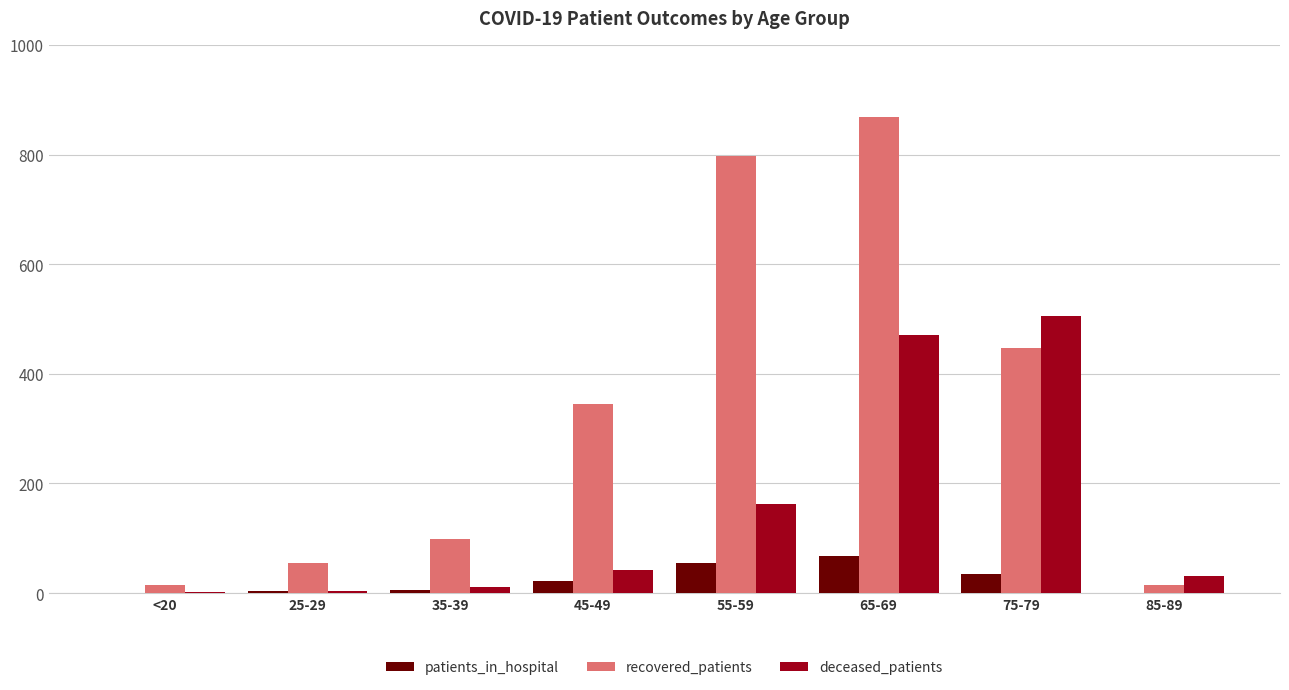

What is the highest value of the patients_in_hospital series?

68